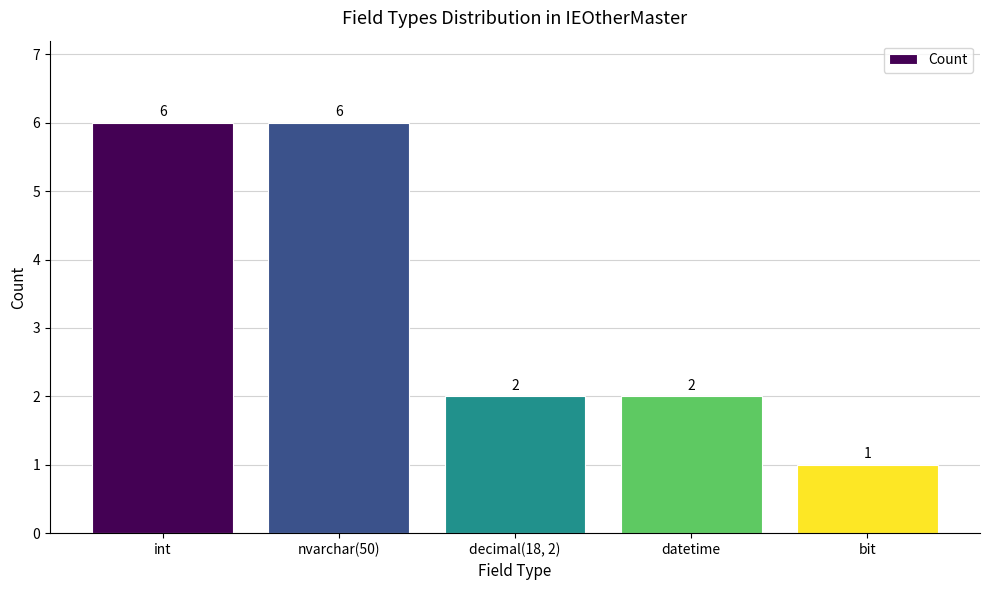

Reading left to right, what are all the values shown in this chart?

int=6	nvarchar(50)=6	decimal(18, 2)=2	datetime=2	bit=1